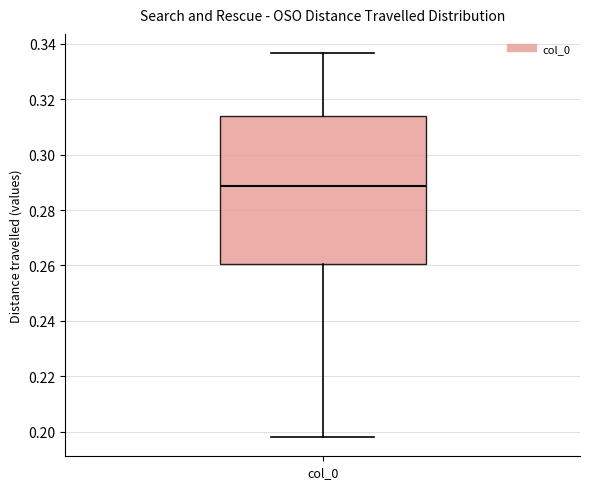

Where does the median line of the box for col_0 sit on the y-axis? The values are not printed on the chart, so give them approximately, as read against the axis.

0.288